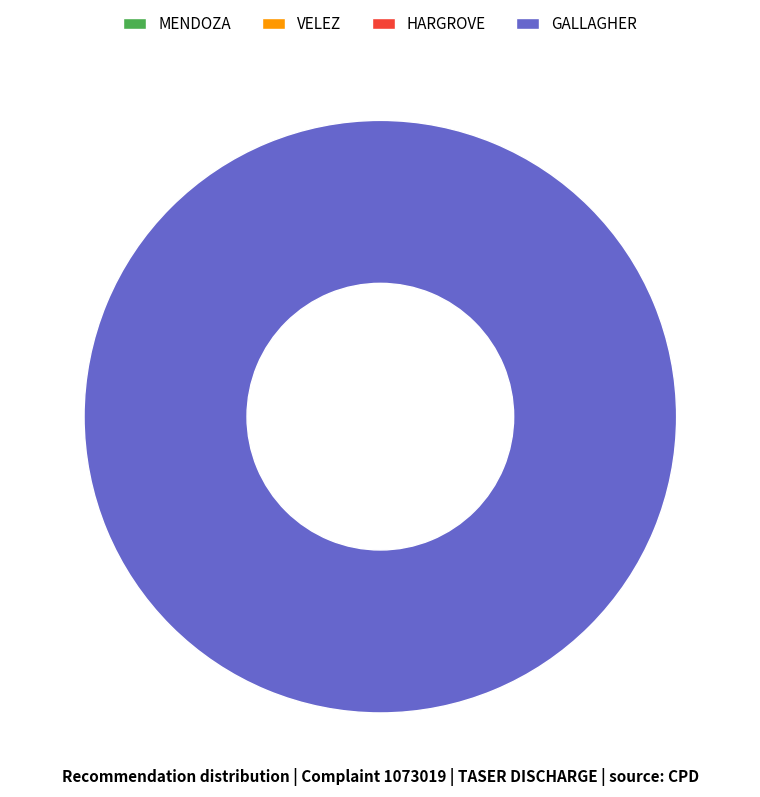

The HARGROVE slice represents 1% of the pie. True or false?

False